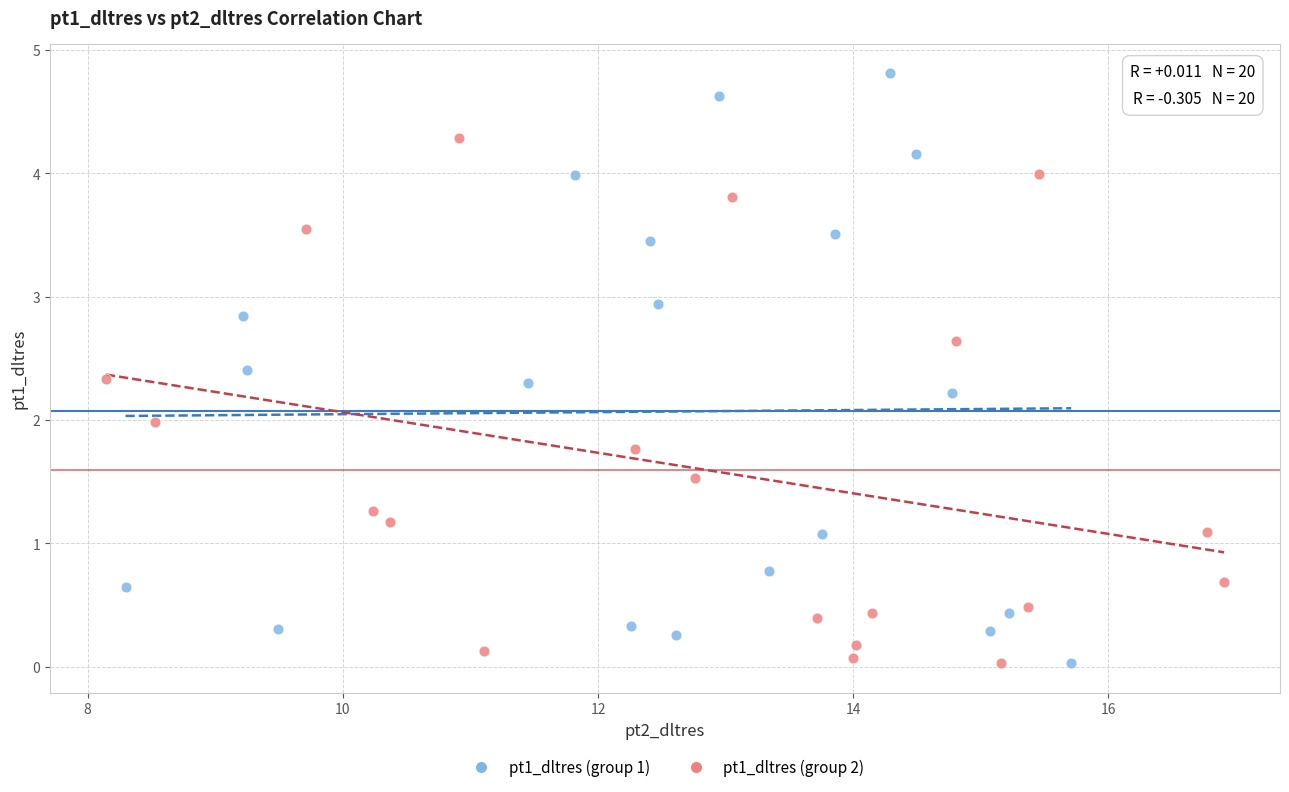

Which series reaches the maximum Y coordinate?

pt1_dltres (group 1)